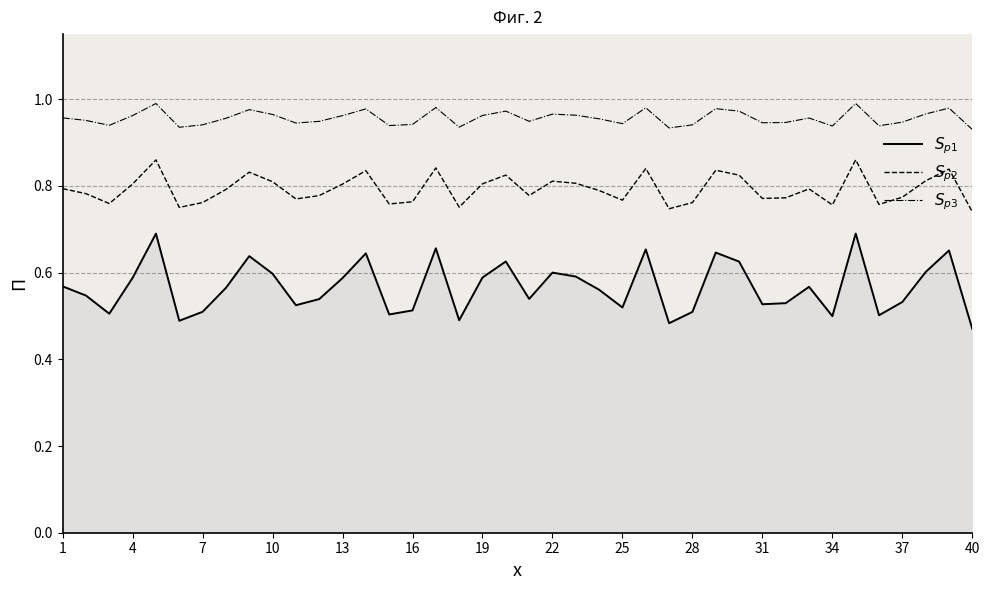

Which series has the widest spread of values?

$S_{p1}$